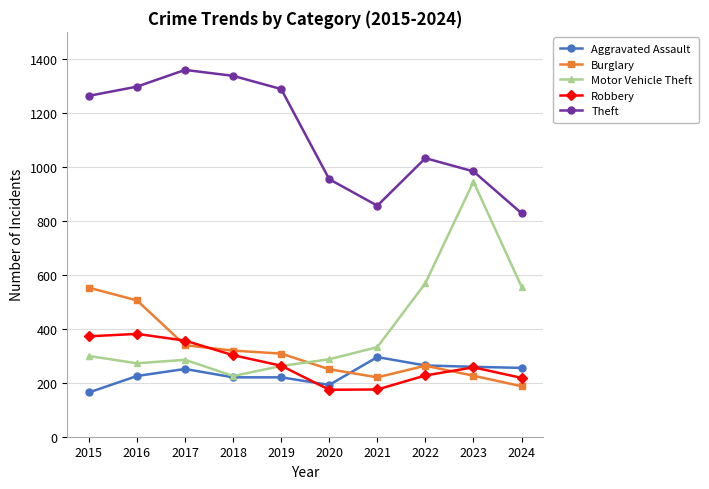

How many data points does each series have?

10